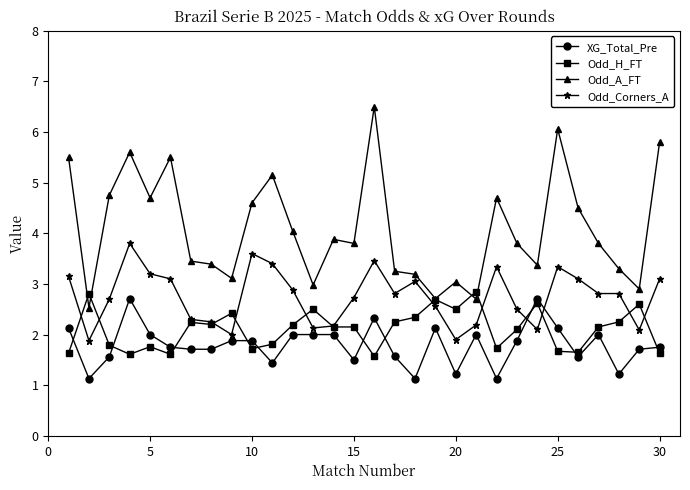

What are all the series names shown in the legend?

XG_Total_Pre, Odd_H_FT, Odd_A_FT, Odd_Corners_A